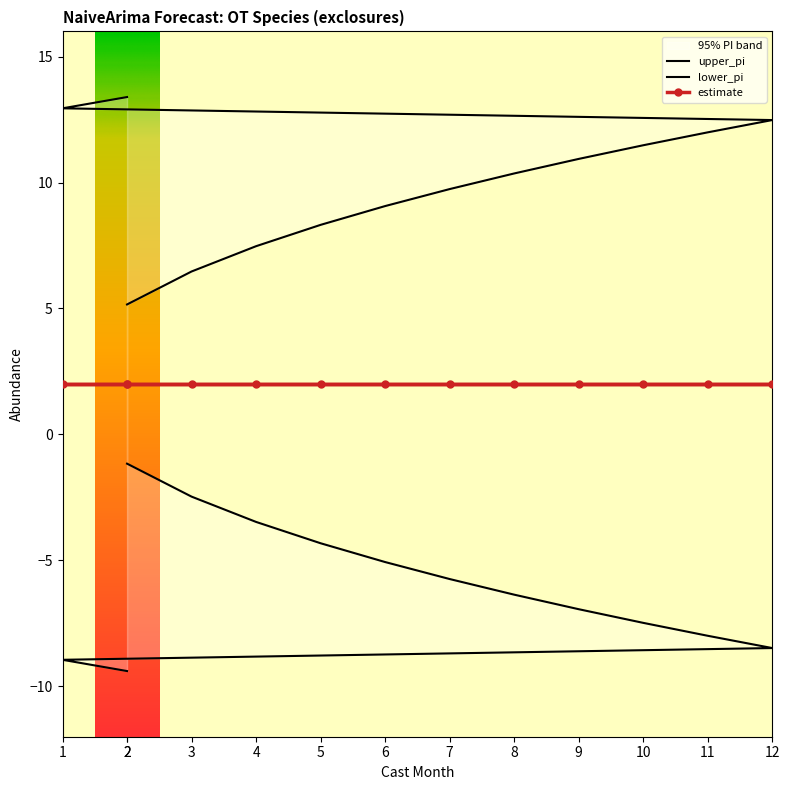

What is the difference between the lower_pi values at 3 and 2?

1.3